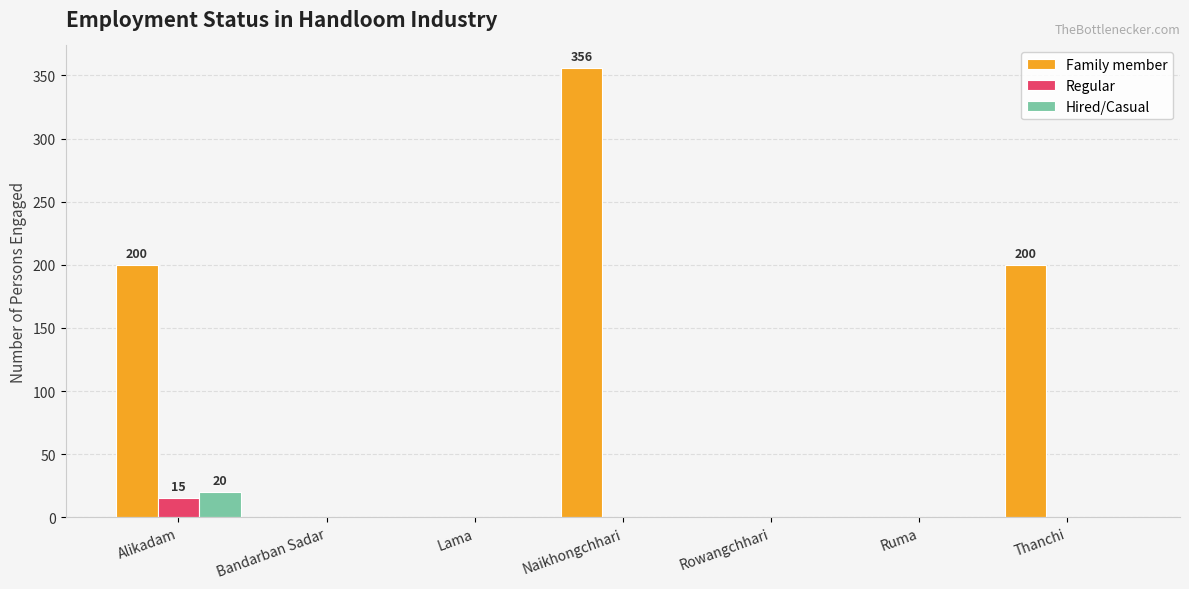

What is the highest value of the Regular series?

15